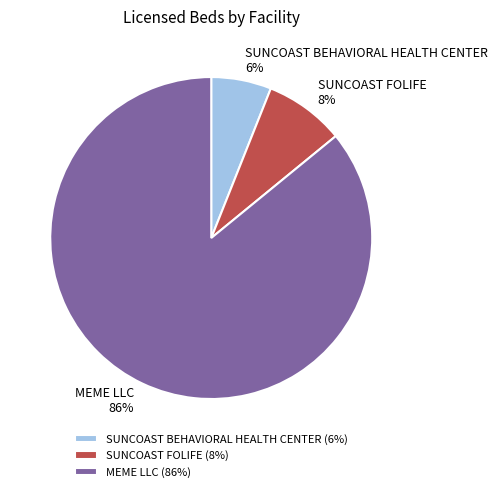

To the nearest percent, what is the combined percentage of SUNCOAST FOLIFE and SUNCOAST BEHAVIORAL HEALTH CENTER?

14%